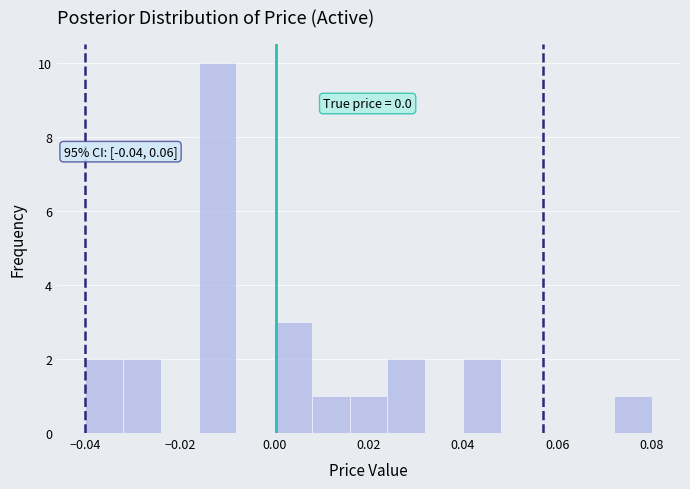

Over which range of the x-axis is the bar tallest?

-0.016 to -0.008